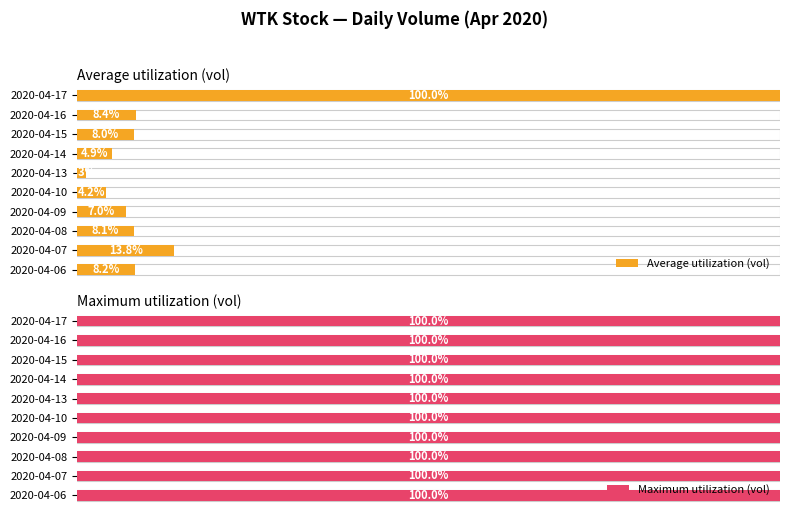

What value does the Average utilization (vol) series have at 2020-04-07?

13.8